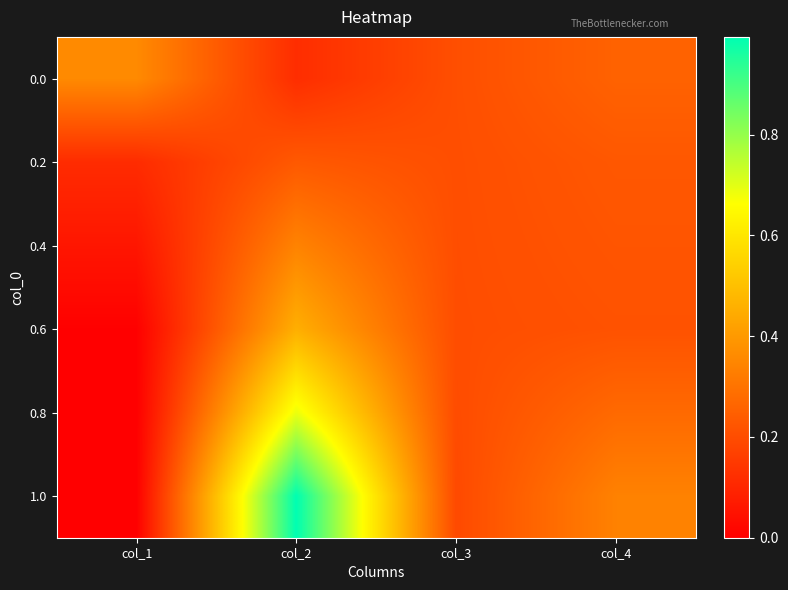

Rank the series by their maximum value, from highest to lowest.

1.0, 0.8, 0.6, 0.0, 0.4, 0.2